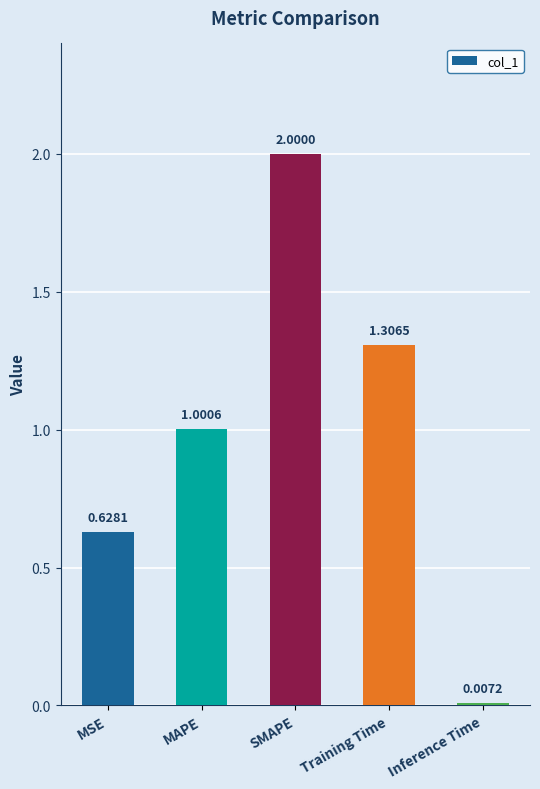

What is the difference between the values at MSE and SMAPE?

1.4